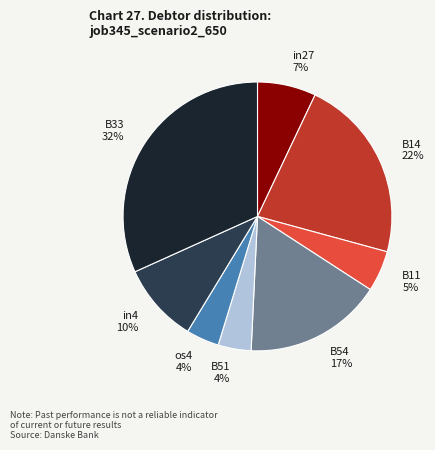

How many slices are in this pie chart?

8